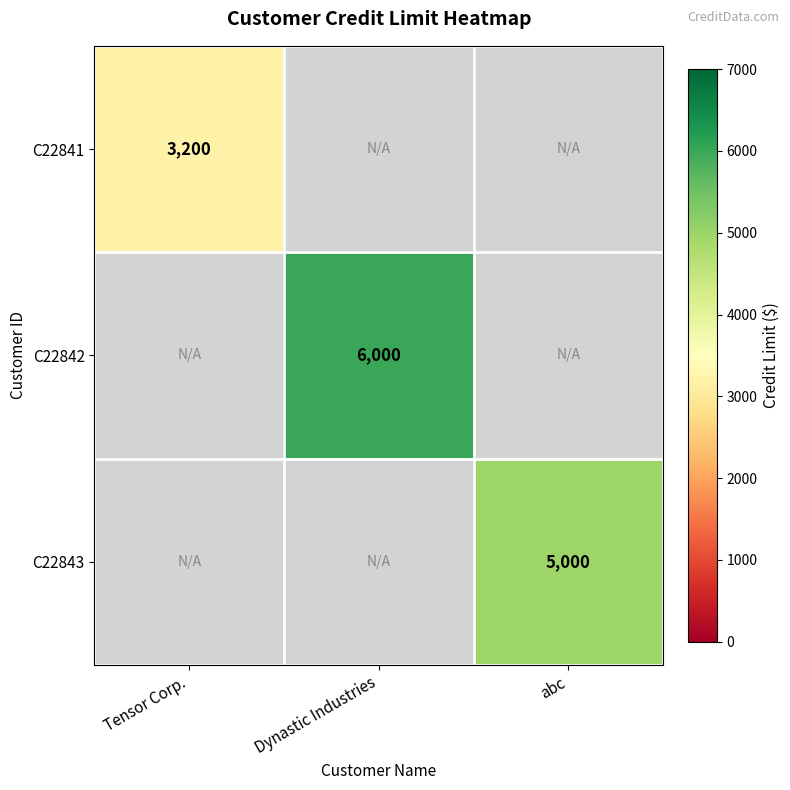

Is it true that C22843 equals 2065.9 at abc?

False